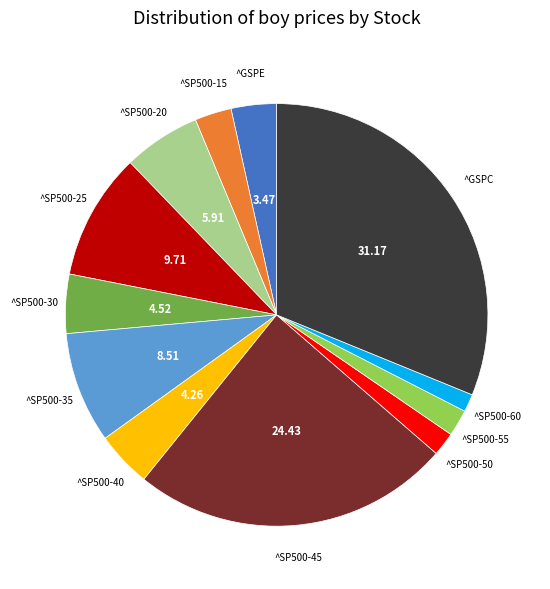

Does ^SP500-35 represent more than half of the total?

No